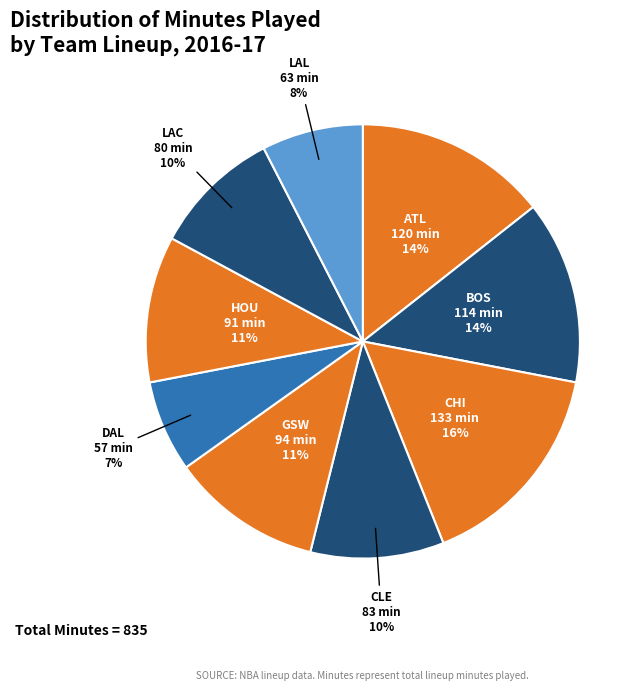

Approximately how many times larger is the value at DAL compared to HOU?

0.6